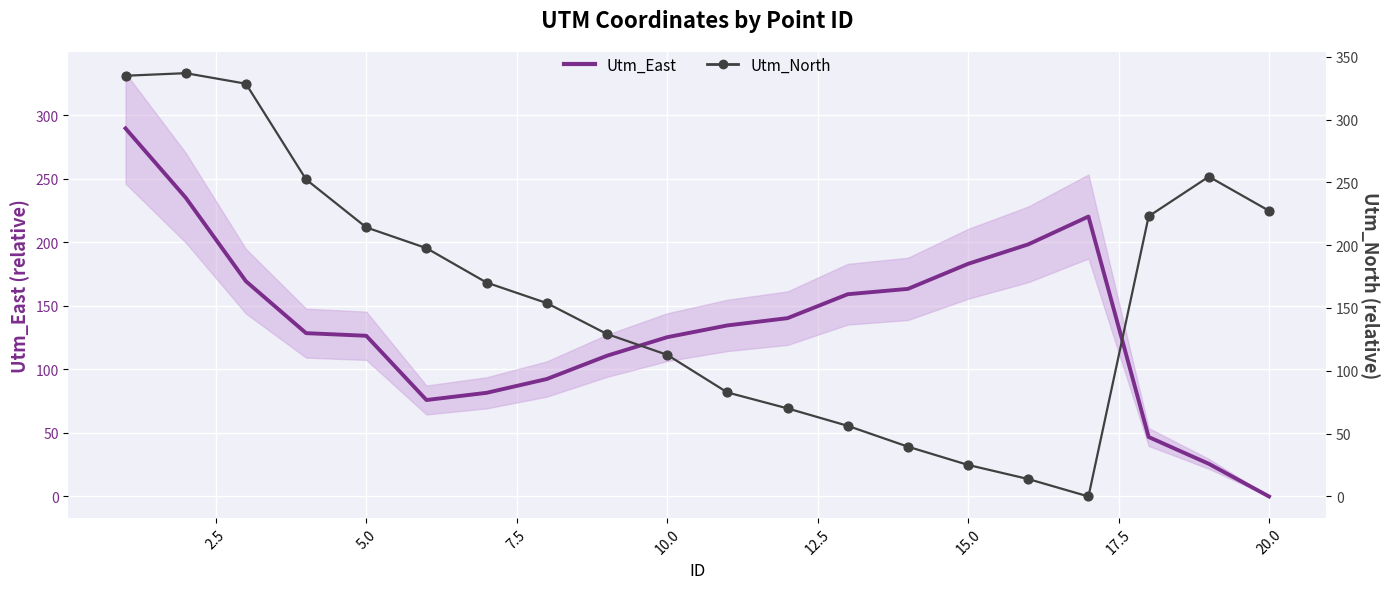

What are all the series names shown in the legend?

Utm_East, Utm_North